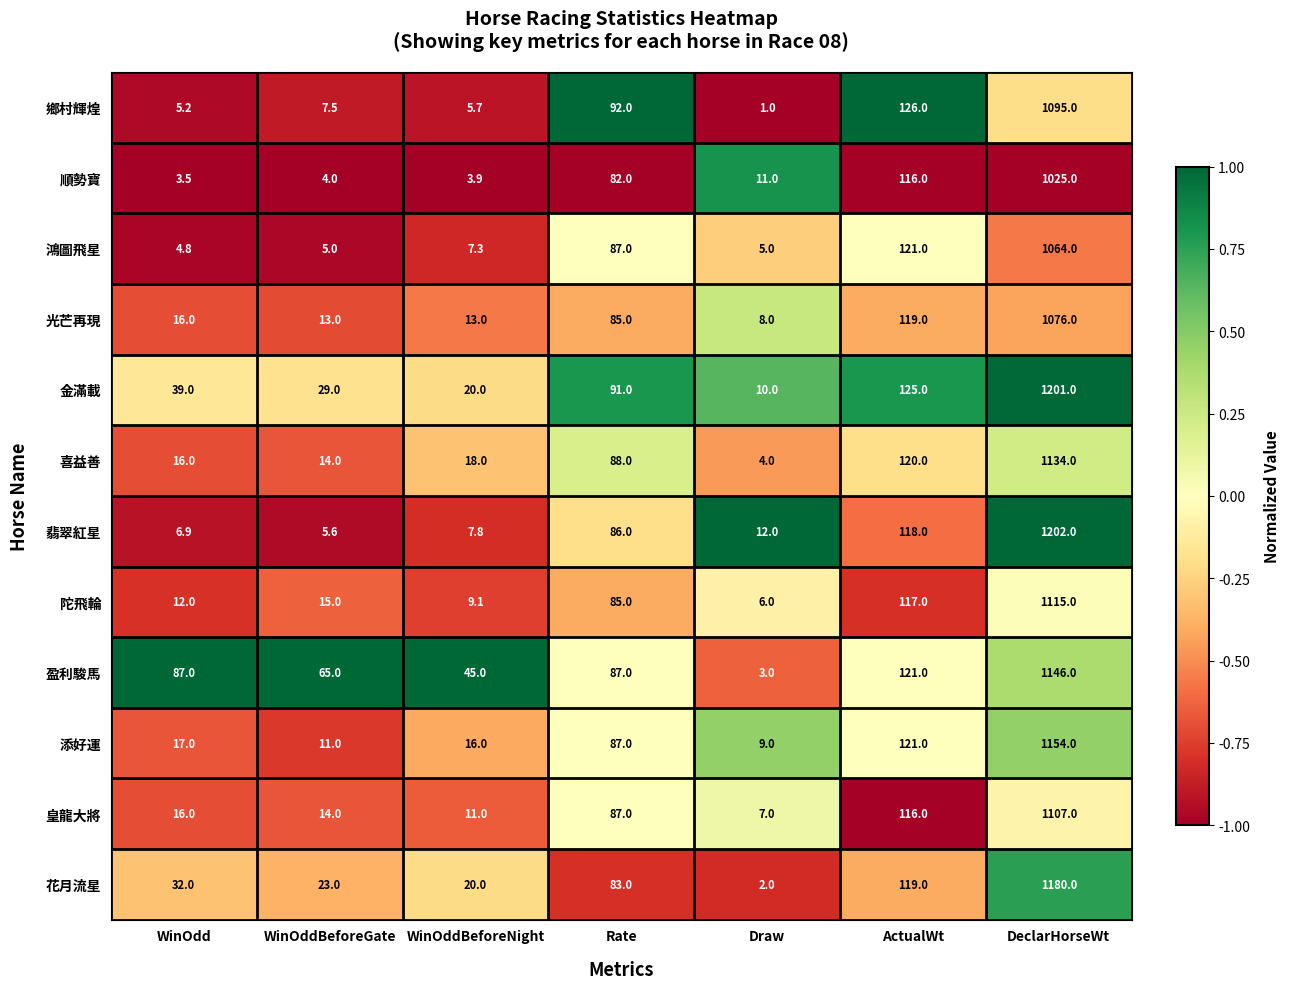

Rank the categories by 翡翠紅星 value from highest to lowest.

DeclarHorseWt, ActualWt, Rate, Draw, WinOddBeforeNight, WinOdd, WinOddBeforeGate